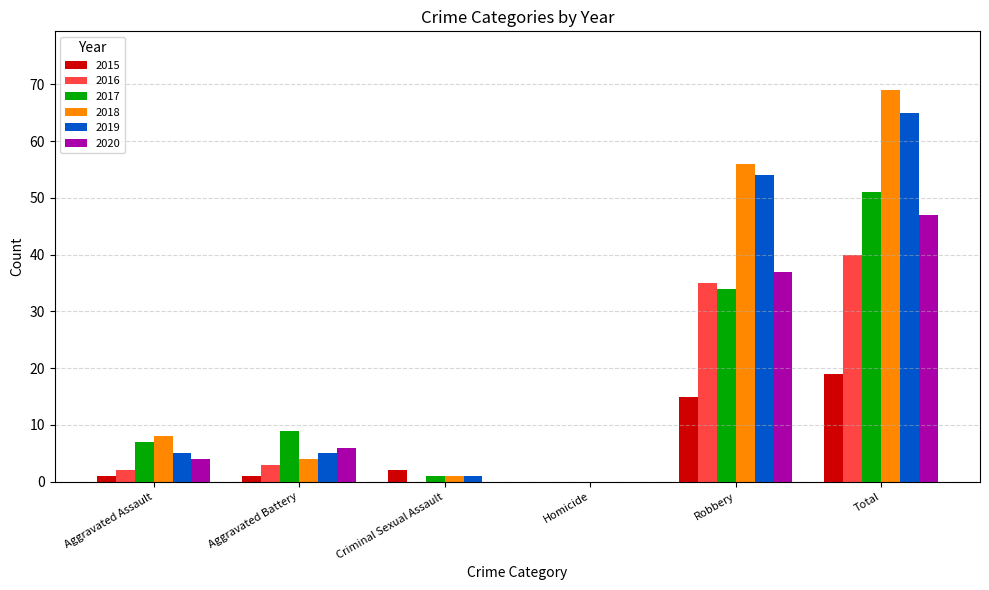

What is the average value of the 2020 series?

16